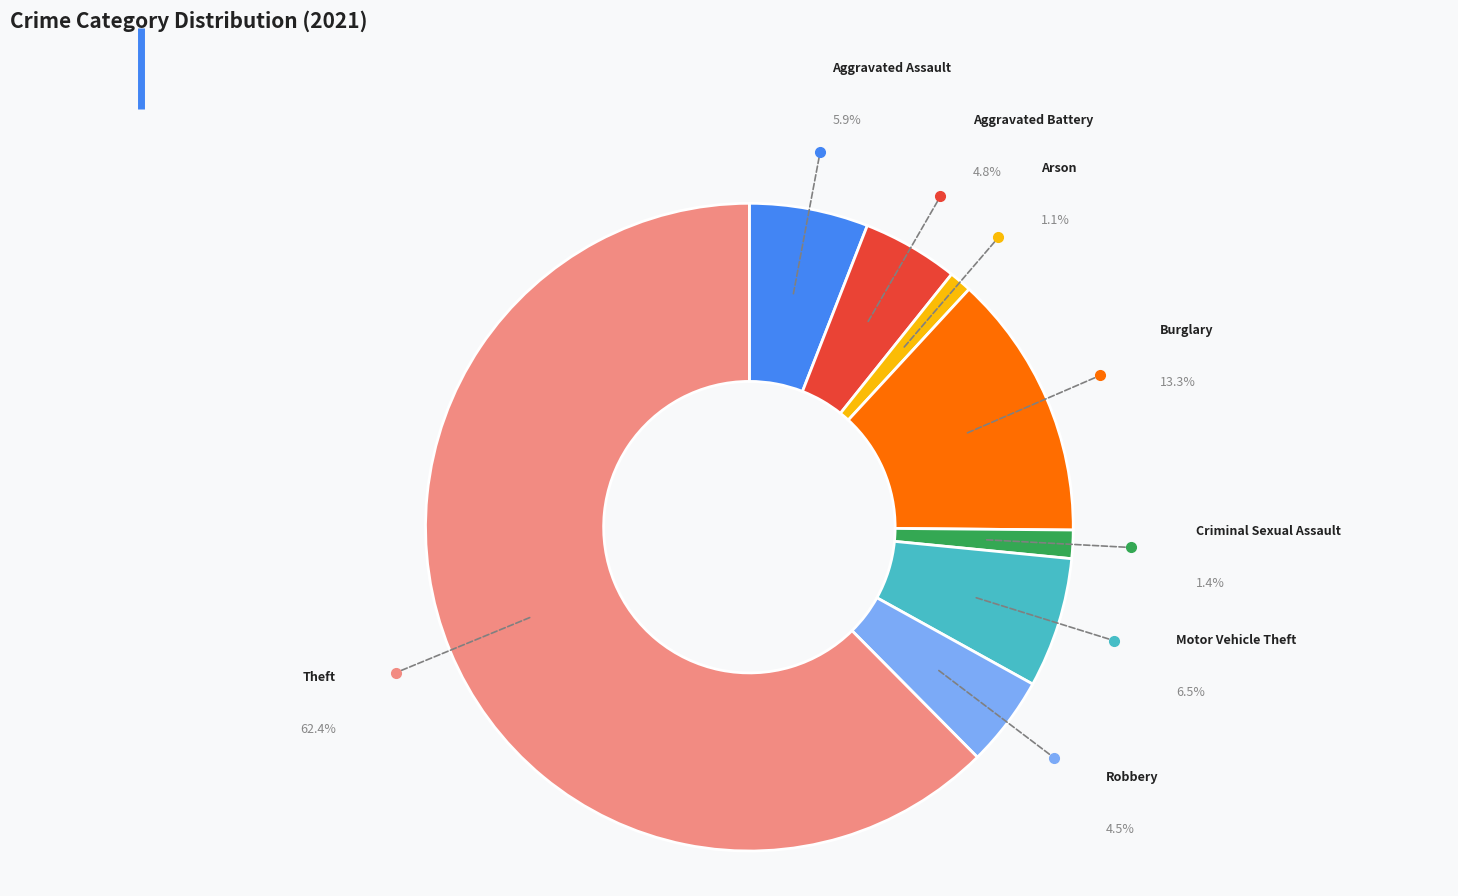

To the nearest percent, what percentage of the pie is Burglary?

13%